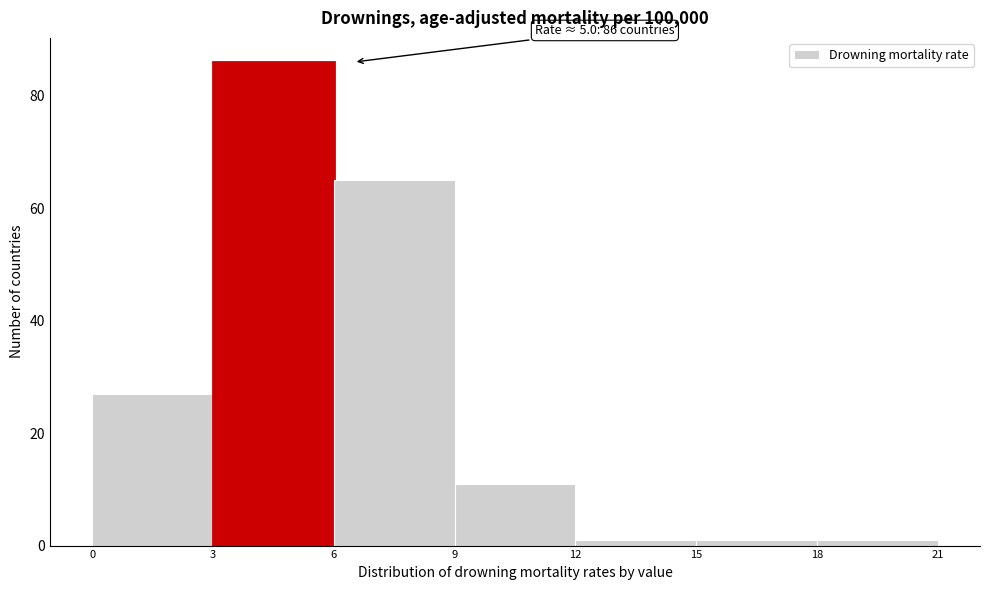

Over which range of the x-axis is the bar tallest?

3 to 6